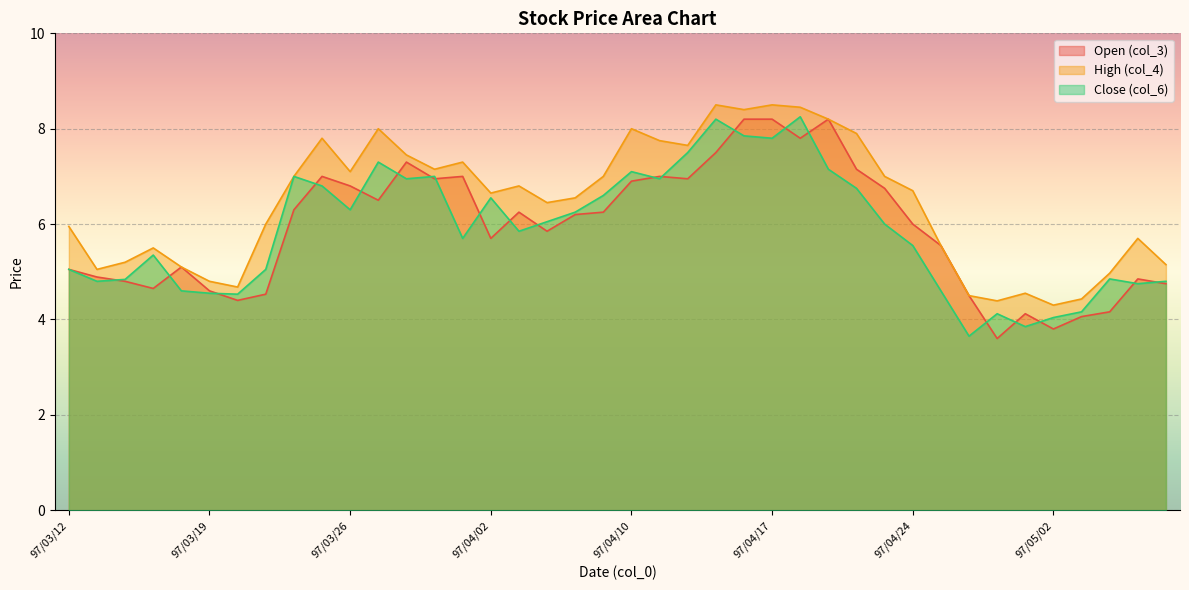

True or false: col_6 and col_4 cross at least once.

False